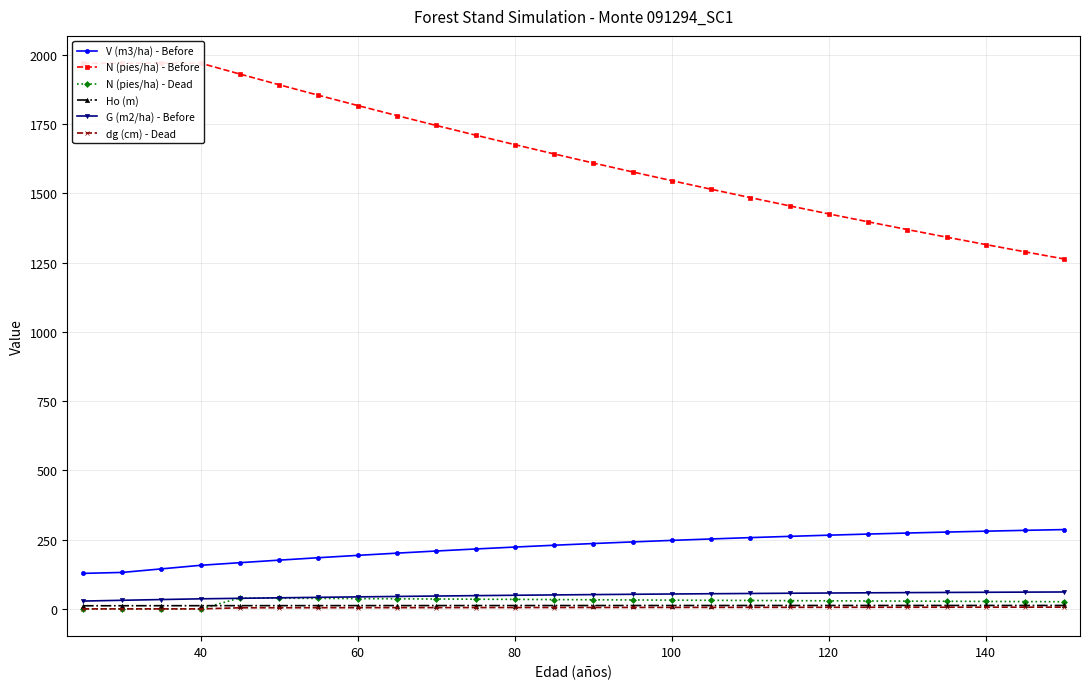

What is the average value of the N (pies/ha) - Dead series?

27.2